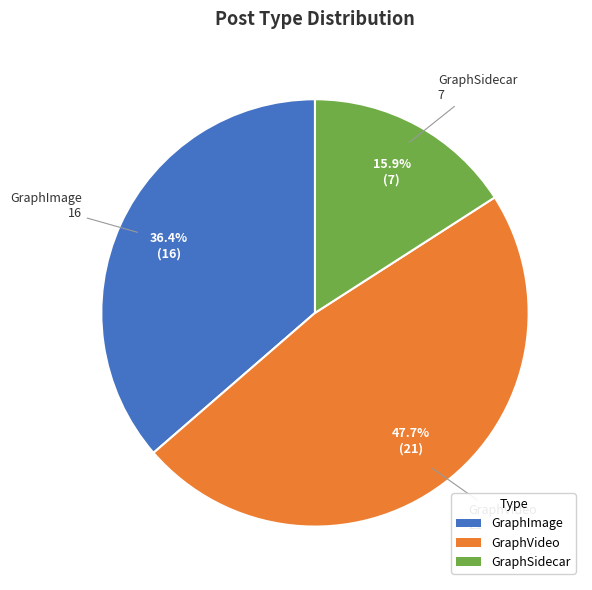

How many segments does this pie chart have?

3